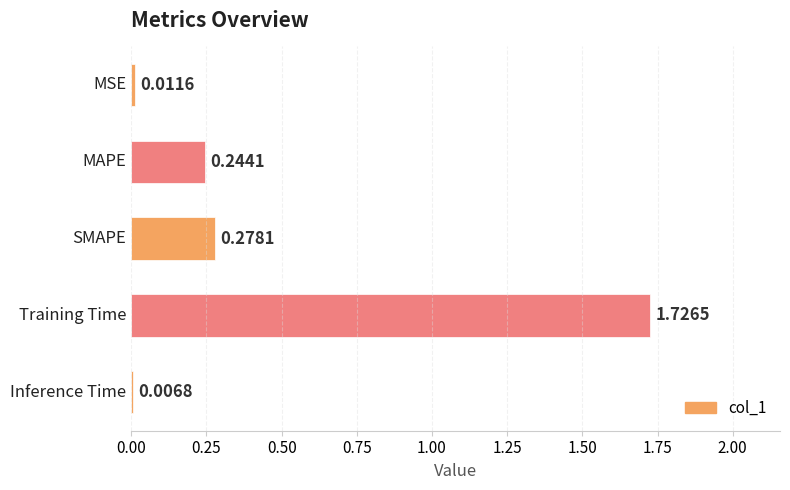

What is the sum of all values?

2.3